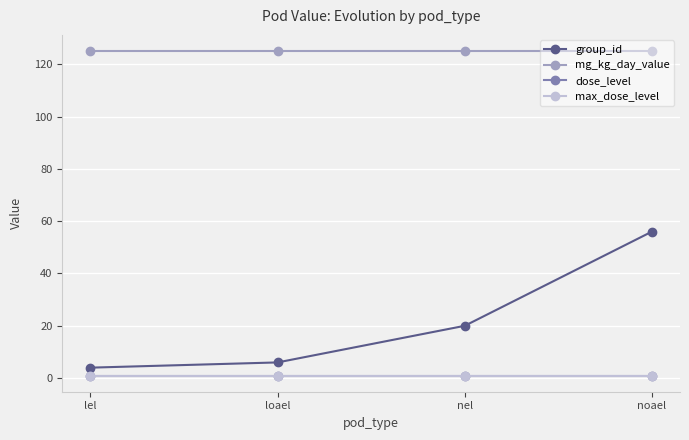

Does the chart have visible grid lines?

Yes